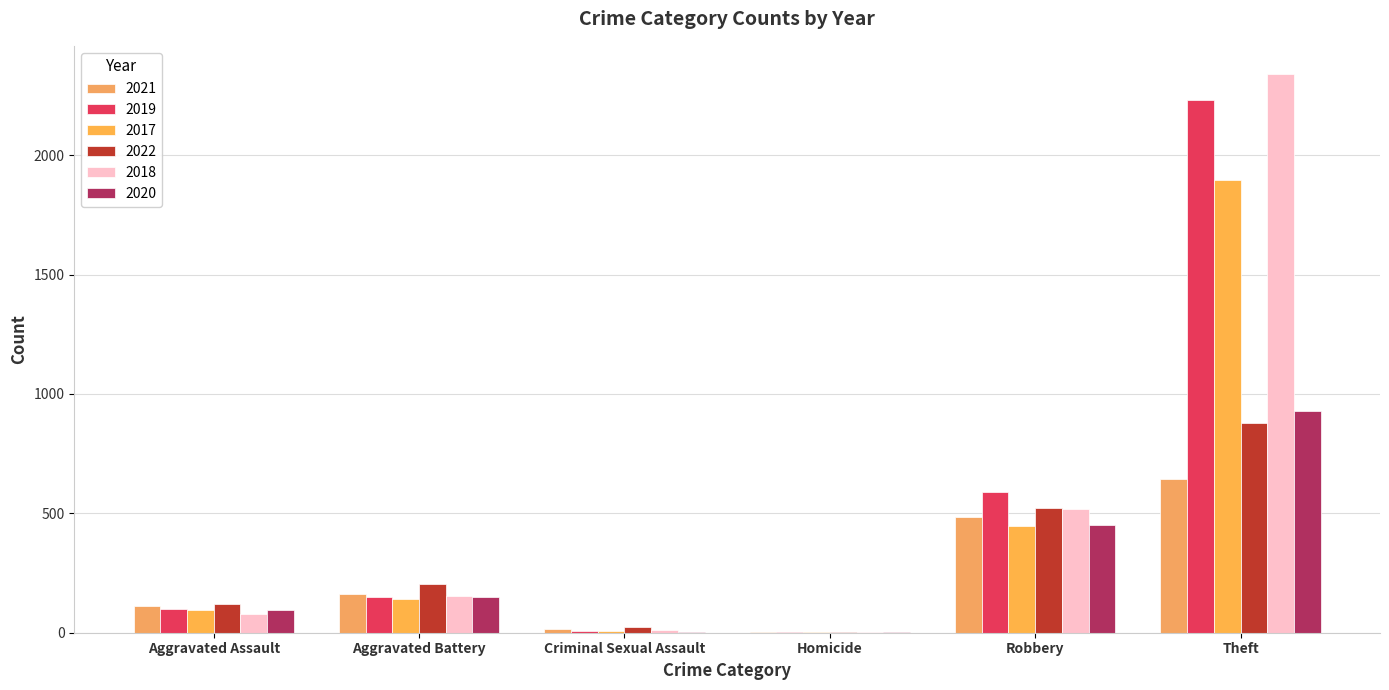

Is the value of 2020 at Homicide greater than the value of 2019 at Aggravated Battery?

No